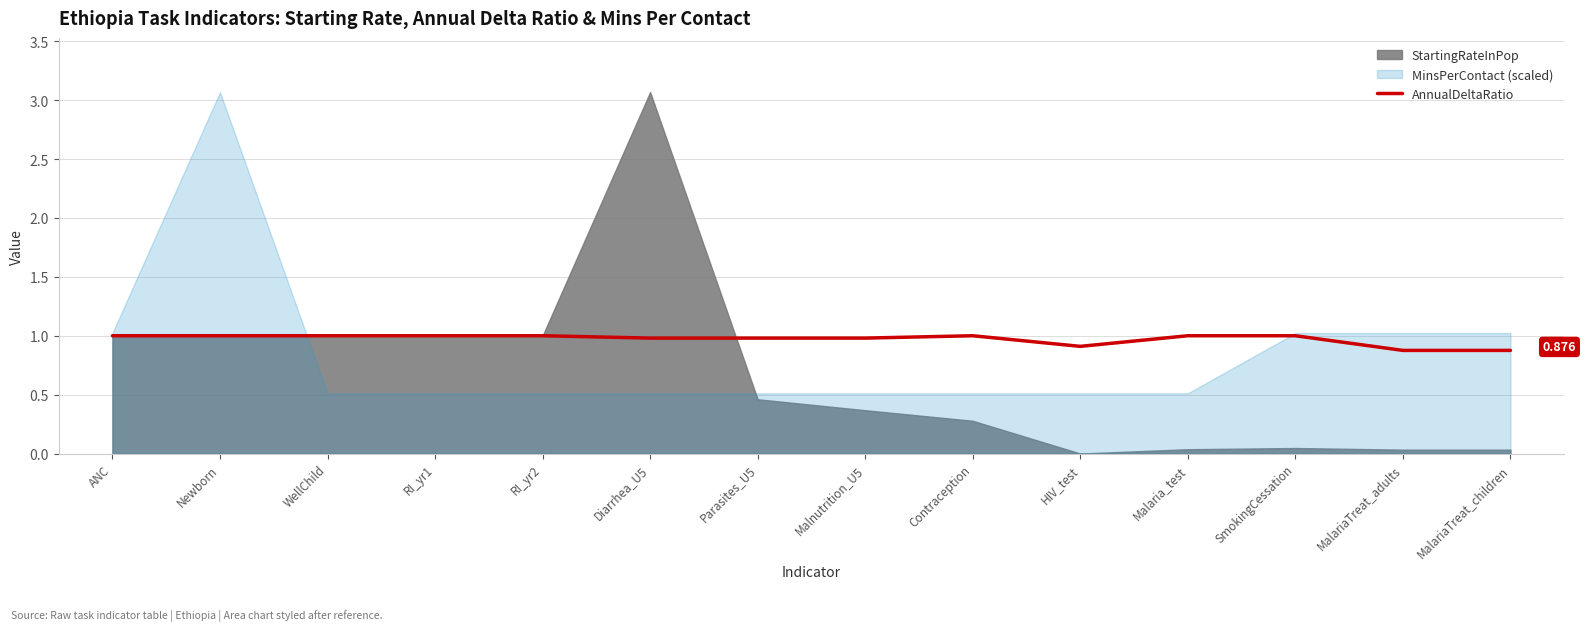

Reading left to right, transcribe all the data shown in this chart.

ANC=1.0	Newborn=1.0	WellChild=1.0	RI_yr1=1.0	RI_yr2=1.0	Diarrhea_U5=1.0	Parasites_U5=1.0	Malnutrition_U5=1.0	Contraception=1.0	HIV_test=0.9	Malaria_test=1.0	SmokingCessation=1.0	MalariaTreat_adults=0.9	MalariaTreat_children=0.9